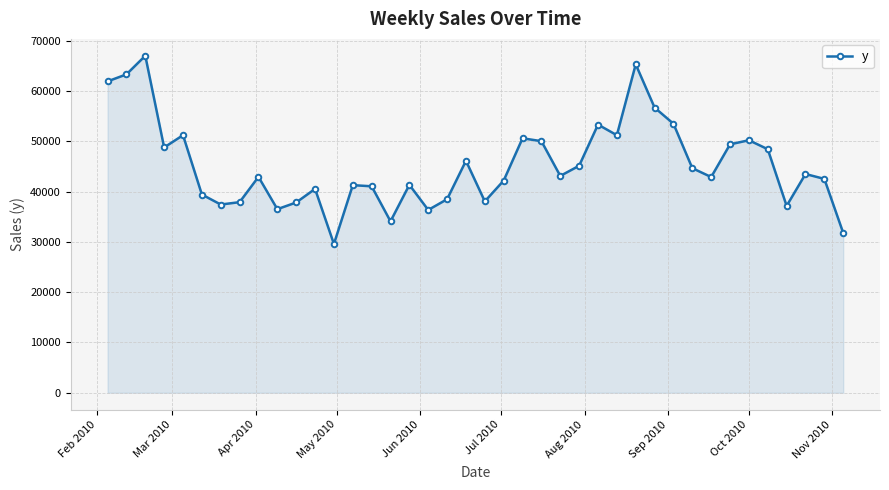

What is the difference between the second highest and second lowest values?

33527.9